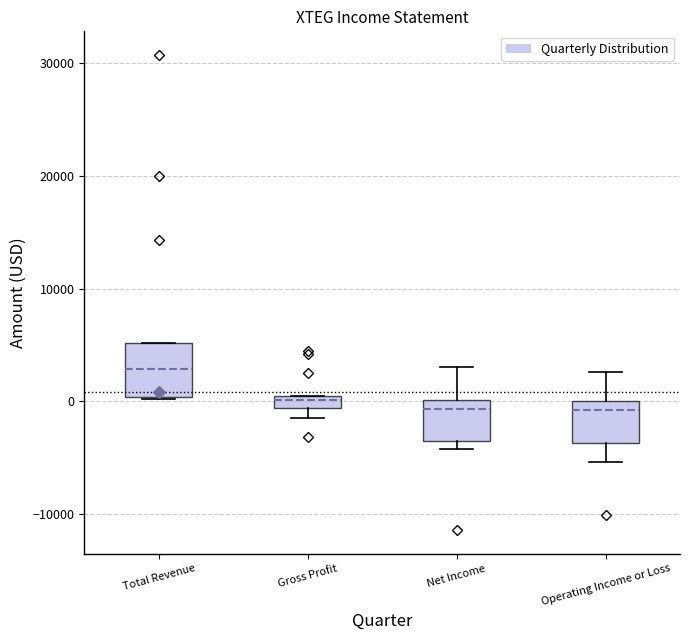

Which box is the tallest, from its lower edge to its upper edge?

Total Revenue